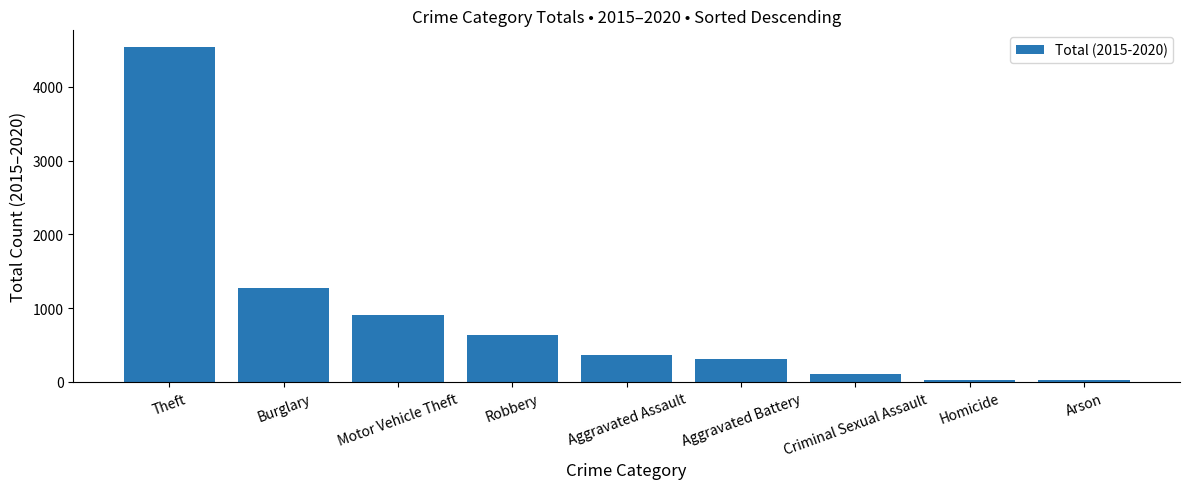

Where is the data nearest to the value 2280?

Burglary